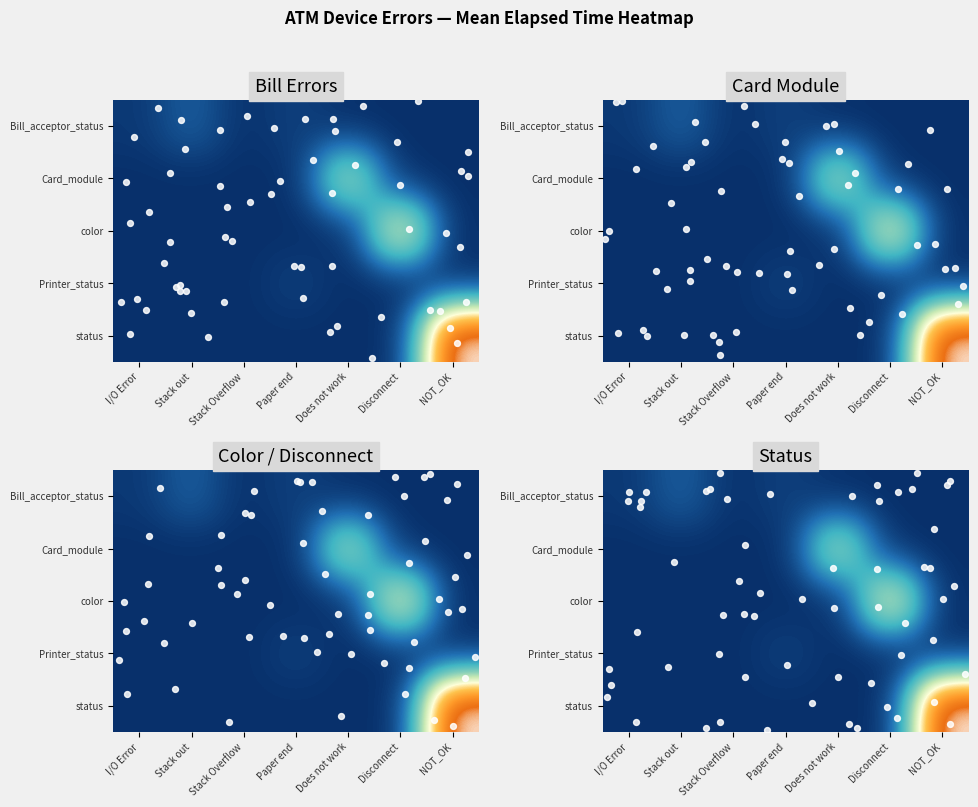

Rank the categories by Bill_acceptor_status value from lowest to highest.

Does not work, Disconnect, NOT_OK, Stack Overflow, I/O Error, Paper end, Stack out